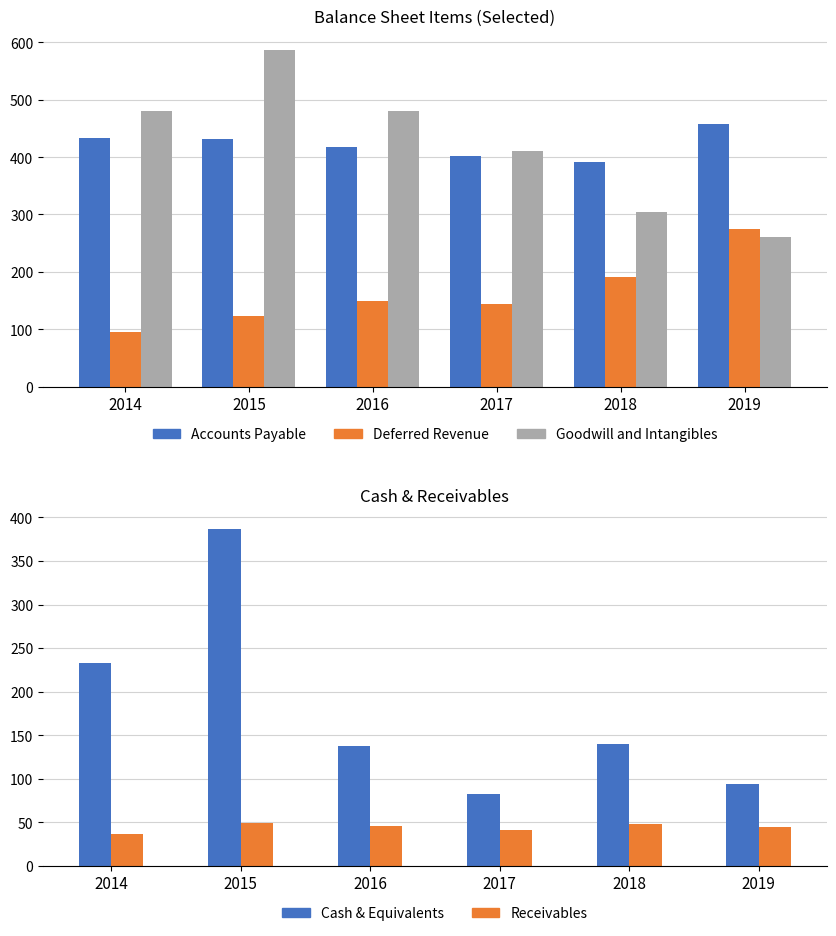

Reading right to left, transcribe all the data shown in this chart.

Accounts Payable: 2019=457.5	2018=391.6	2017=401.7	2016=417.4	2015=430.8	2014=432.9
Deferred Revenue: 2019=274.6	2018=190.7	2017=144.7	2016=149.2	2015=122.3	2014=95.4
Goodwill and Intangibles: 2019=260.2	2018=305.1	2017=410.1	2016=479.8	2015=586.7	2014=481.0
Cash & Equivalents: 2019=93.8	2018=139.8	2017=82.2	2016=137.0	2015=386.5	2014=232.8
Receivables: 2019=44.8	2018=48.2	2017=40.7	2016=45.1	2015=48.9	2014=36.3